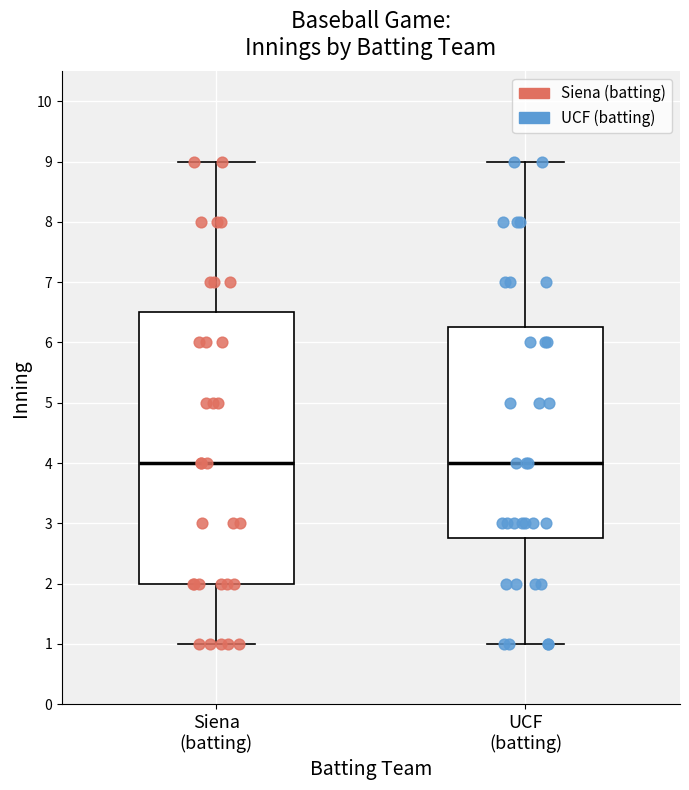

Reading left to right, transcribe this box plot: for each box, give where its median line is, the range the box spans, and where its two whiskers end, as read against the y-axis. The values are not printed on the chart, so give them approximately, as read against the axis.

Siena (batting): median 4.0, box 2.0 to 6.5, whiskers 1.0 to 9.0
UCF (batting): median 4.0, box 2.8 to 6.3, whiskers 1.0 to 9.0